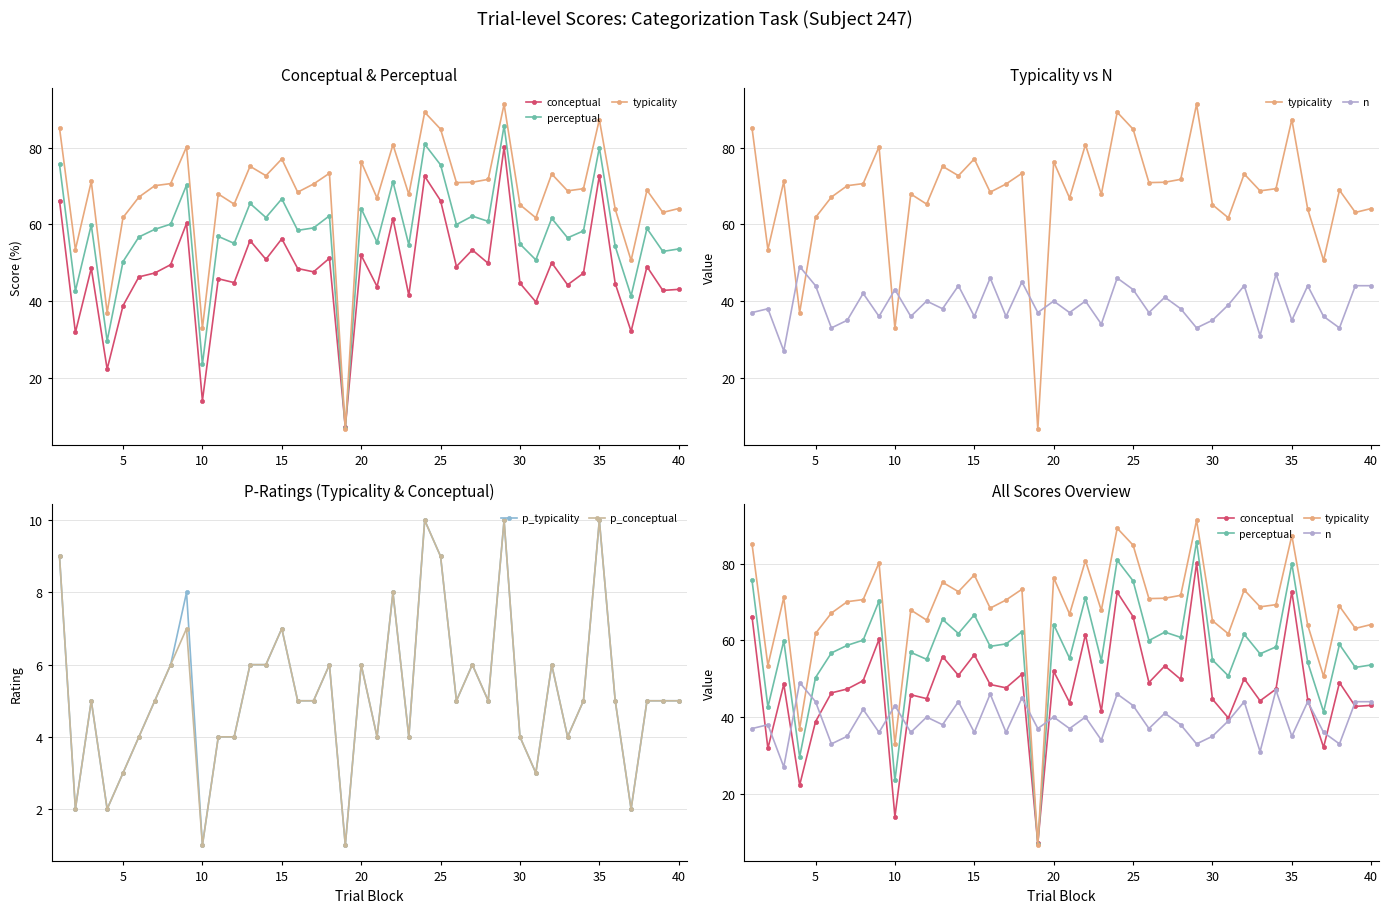

What is the value of the p_typicality point at the 25th from the left?

9.0